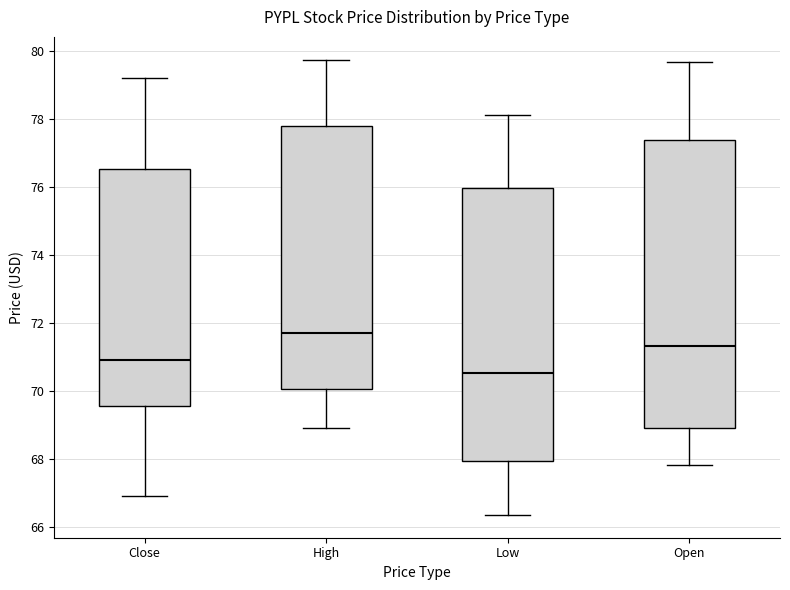

Which box is the tallest, from its lower edge to its upper edge?

Open